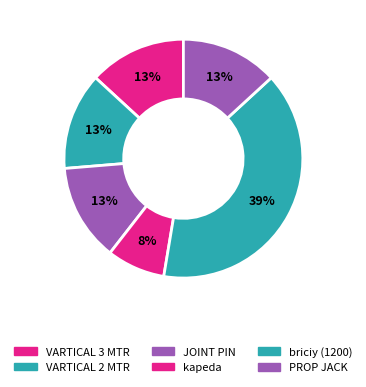

To the nearest percent, what percentage of the pie is JOINT PIN?

13%